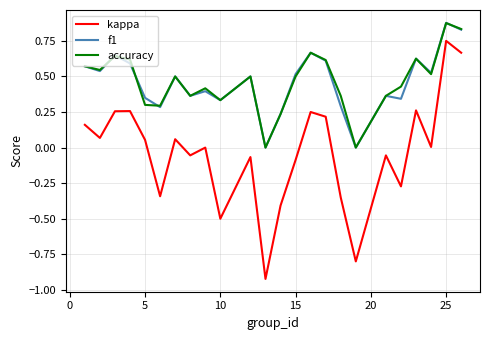

True or false: kappa and f1 cross at least once.

False